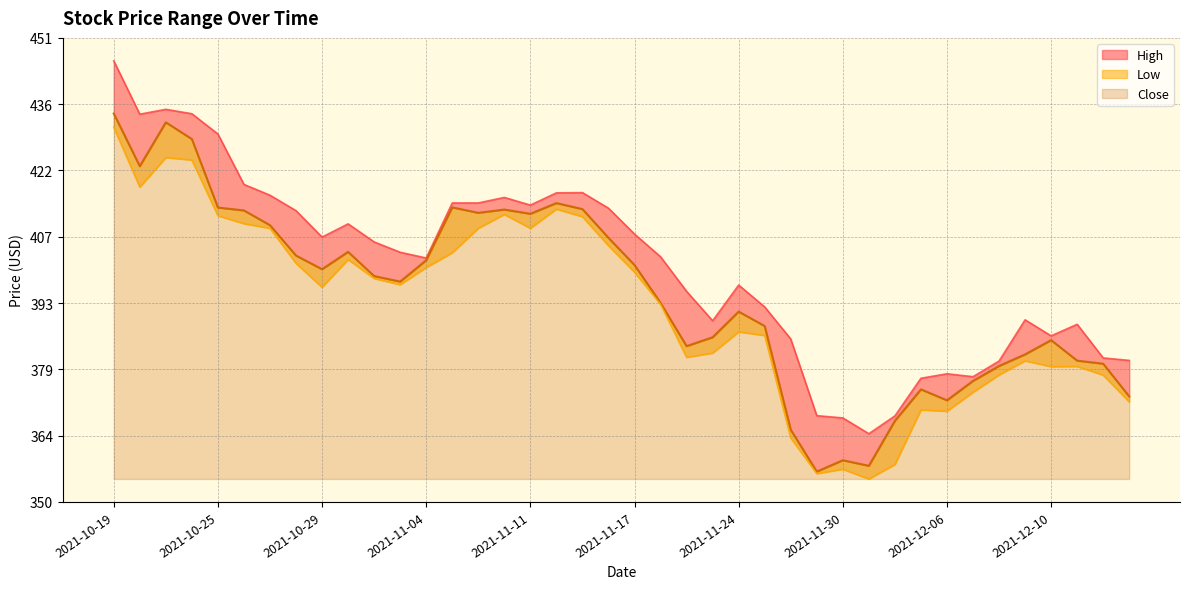

Is the value of Low at 2021-10-29 greater than the value of High at 2021-10-25?

No